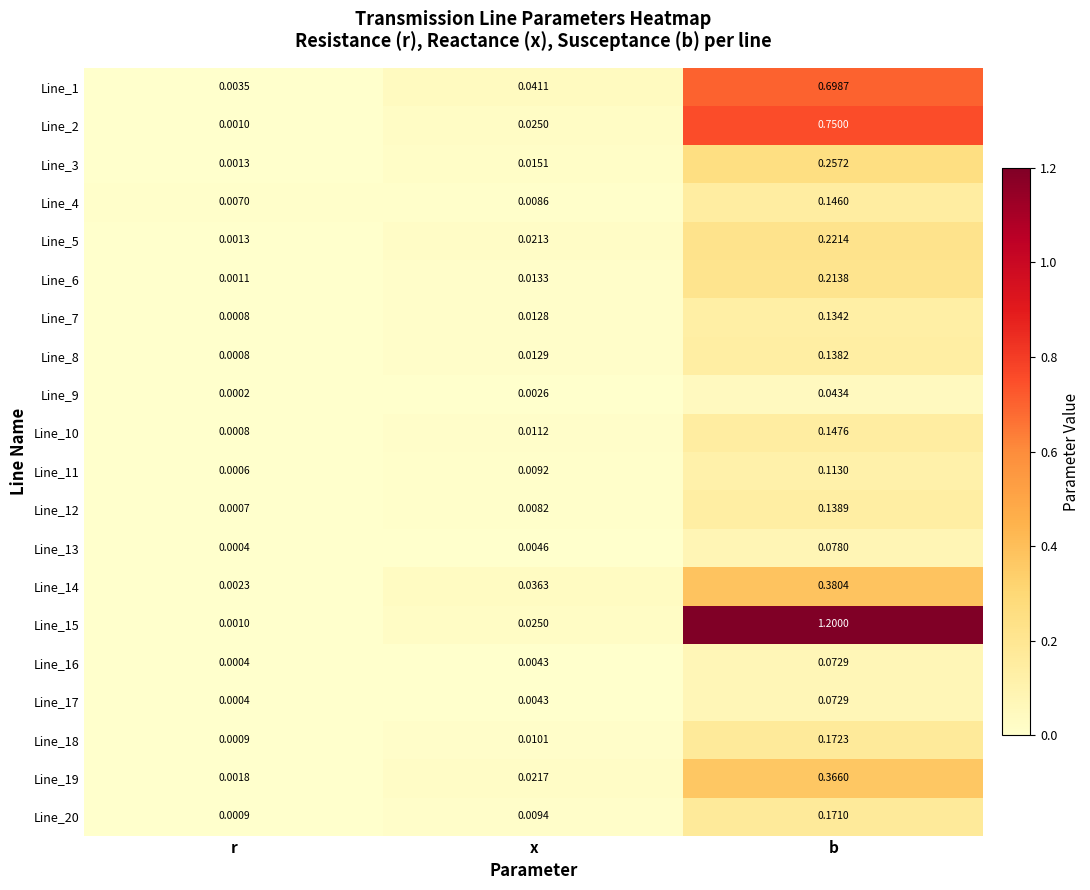

Is the value of Line_16 at r greater than the value of Line_13 at x?

No